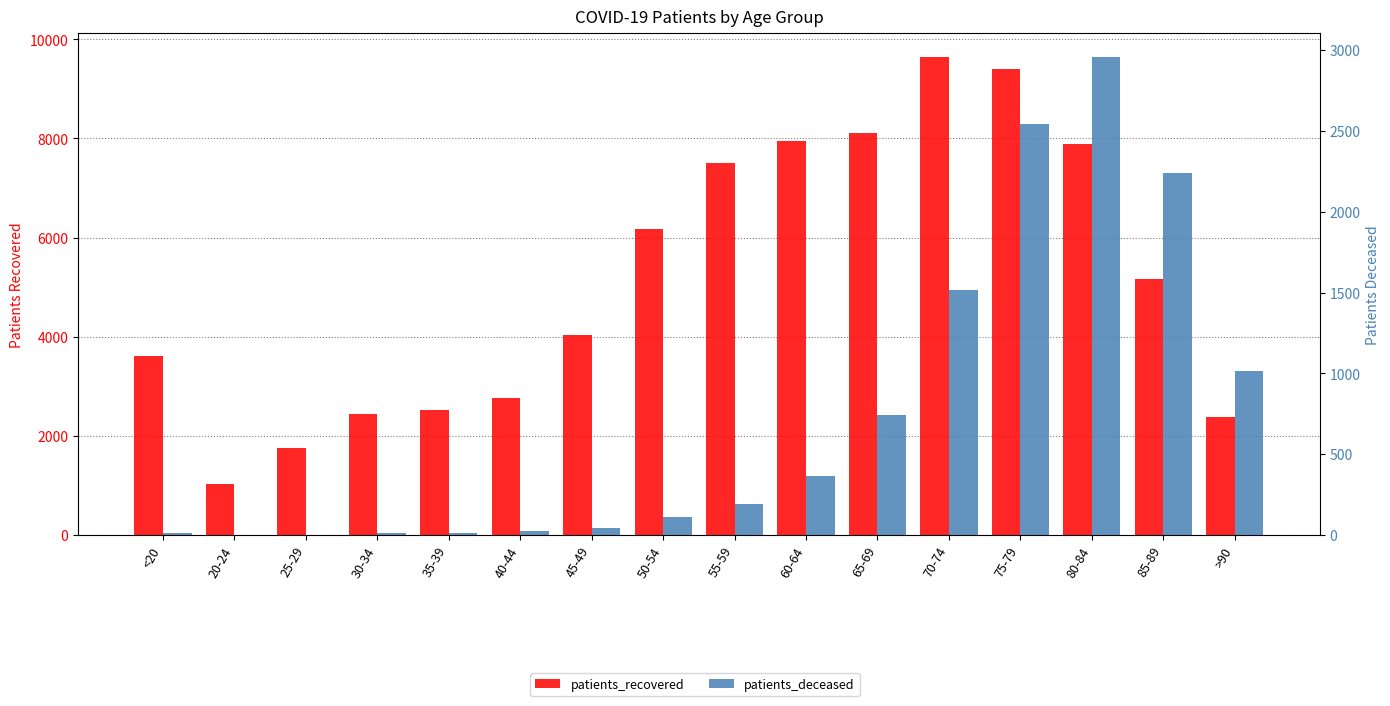

What is the difference between the patients_recovered values at 55-59 and 85-89?

2345